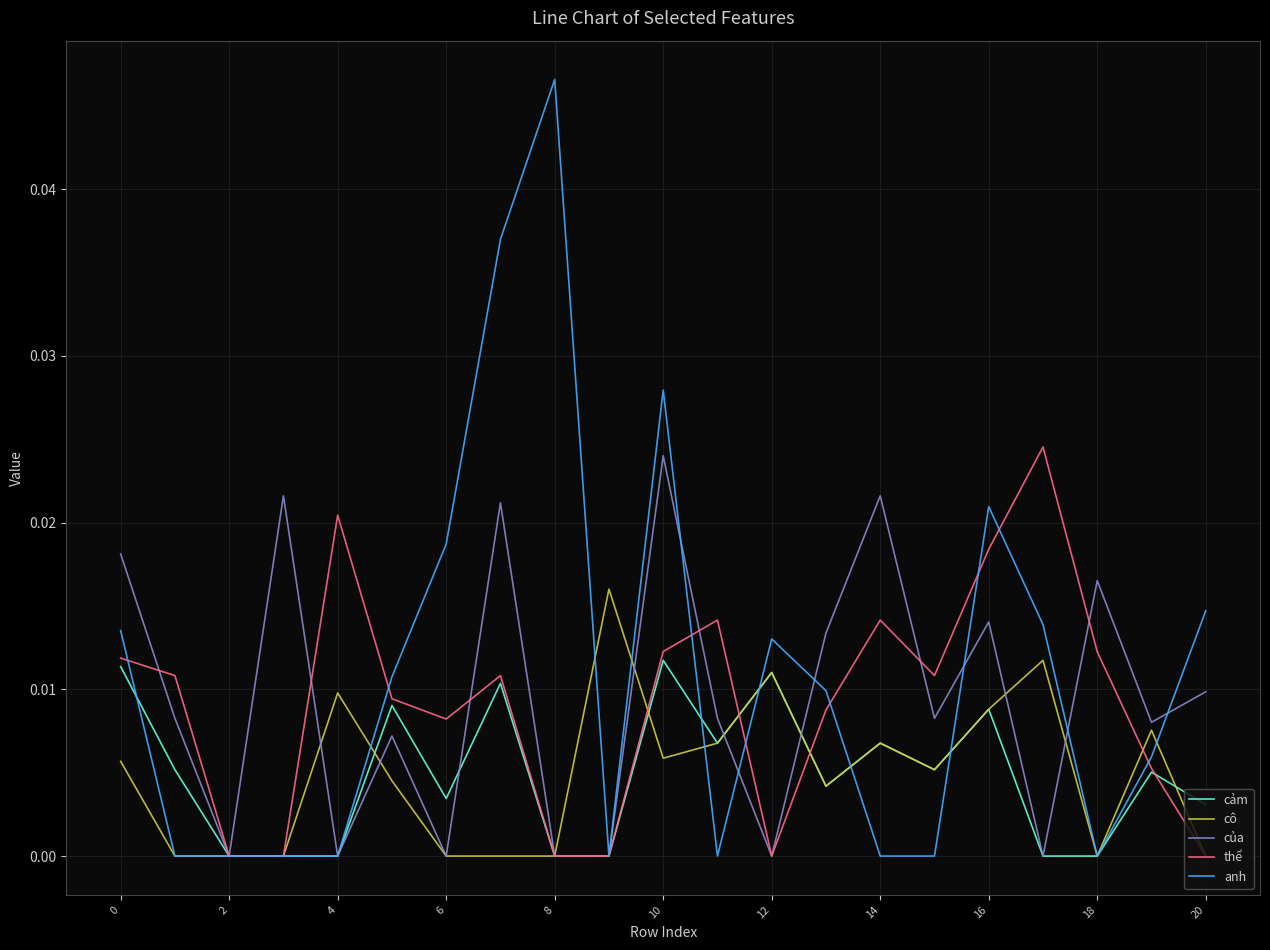

How many series are shown in this chart?

5